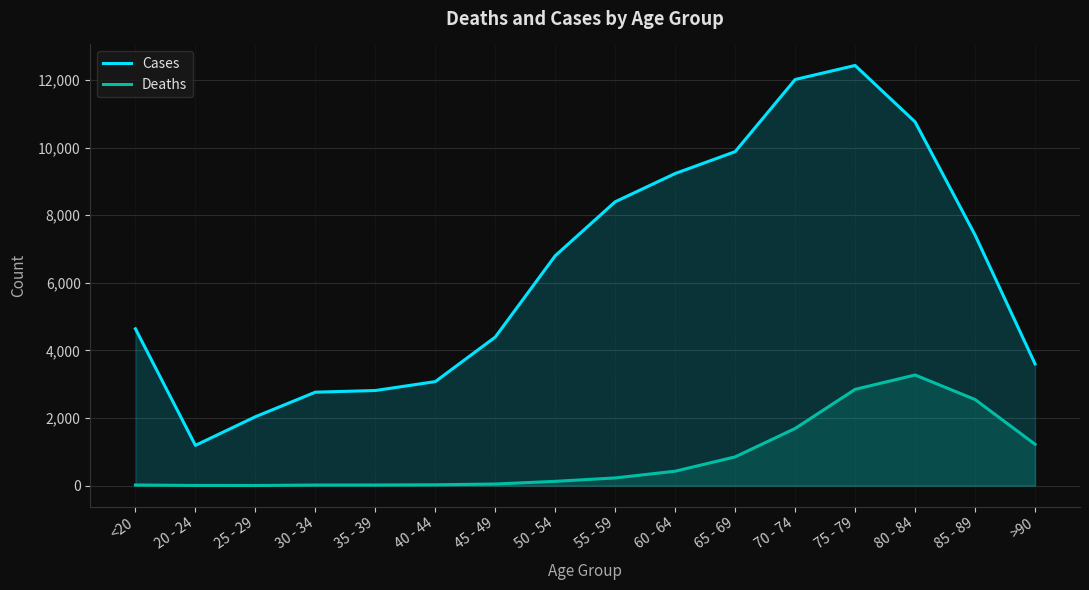

What is the difference between the maximum and second lowest values in the Cases series?

10396